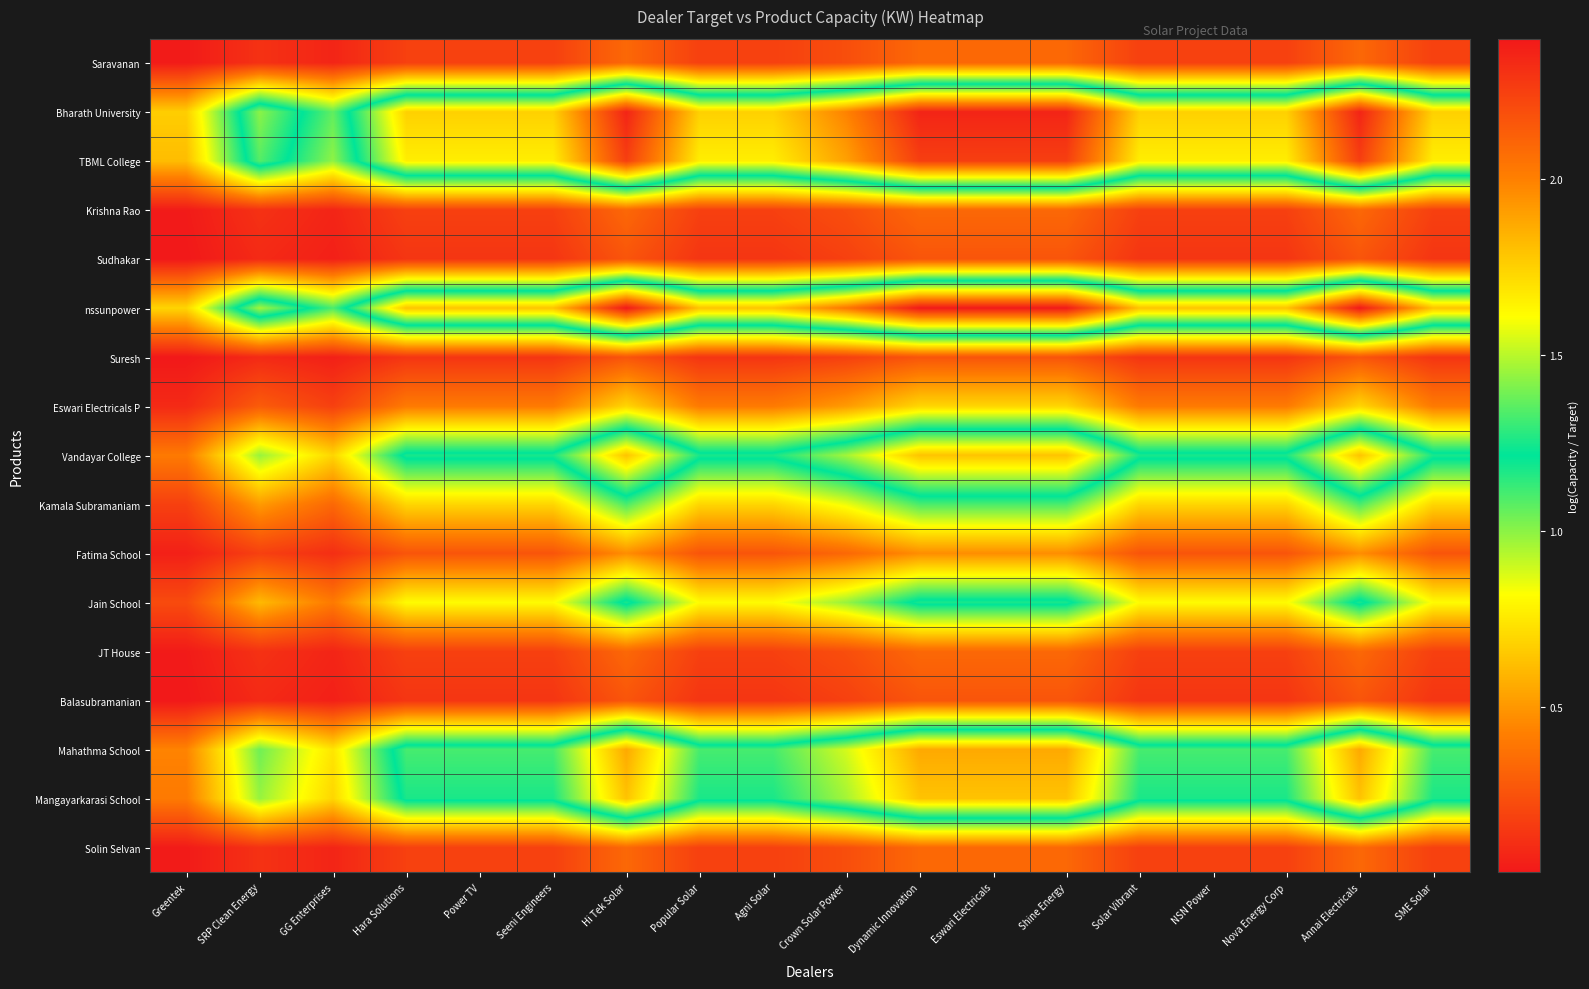

What is the total value across all series at Hara Solutions?

12.3